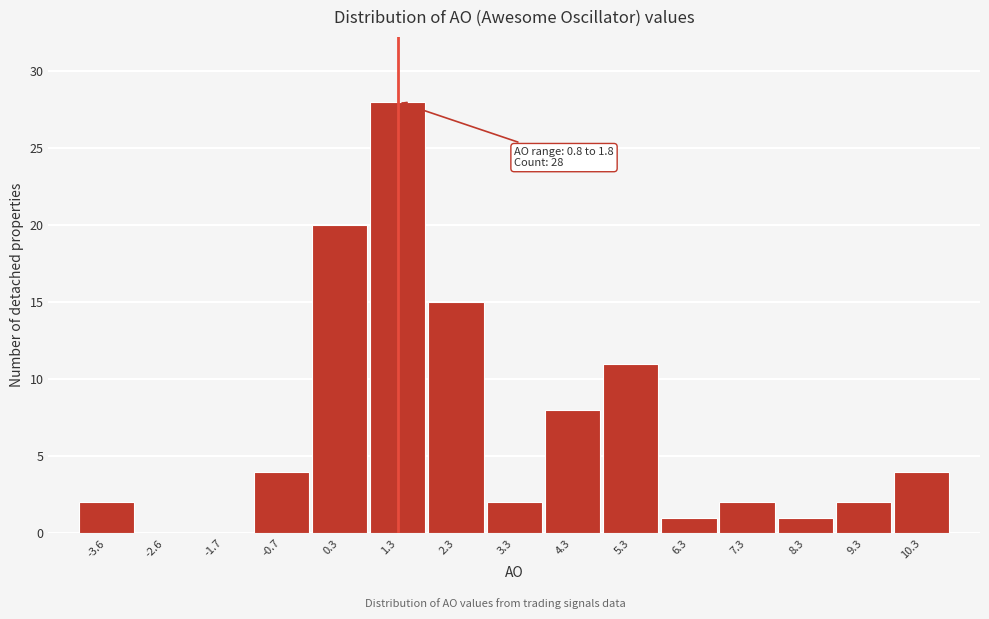

Which range on the x-axis has the tallest bar?

0.8 to 1.8